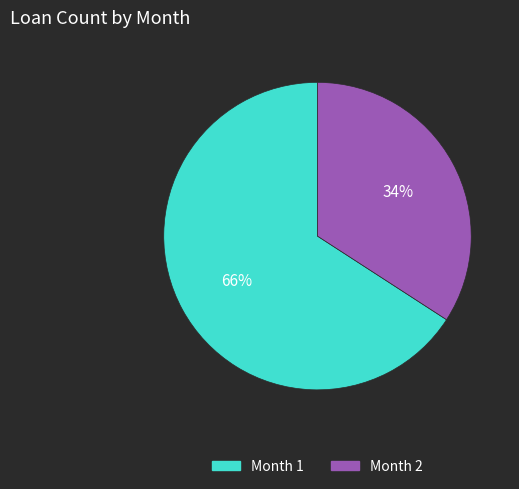

Which category has the smallest portion of the pie?

Month 2